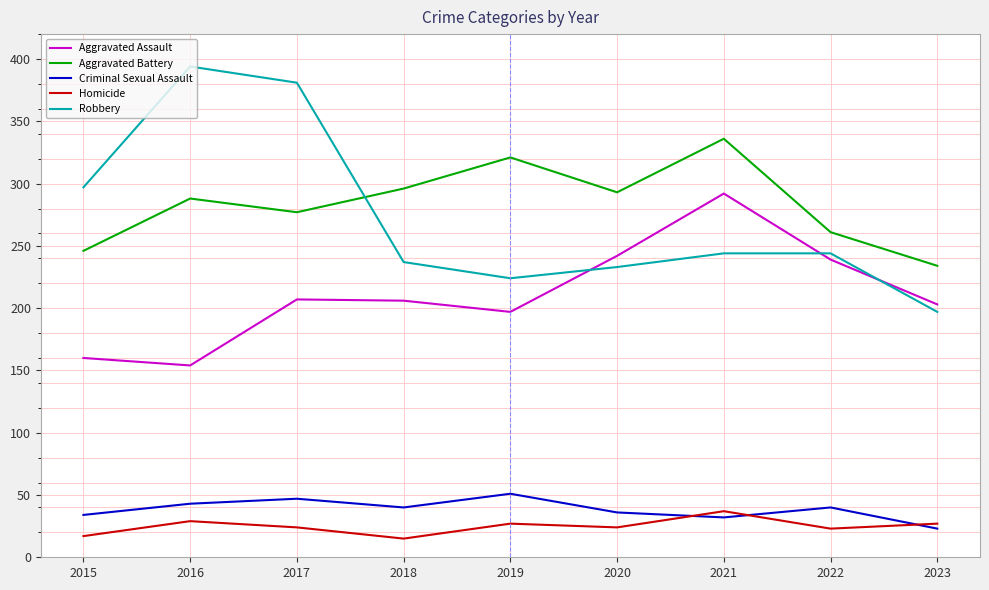

What is the maximum value shown in the chart?

394